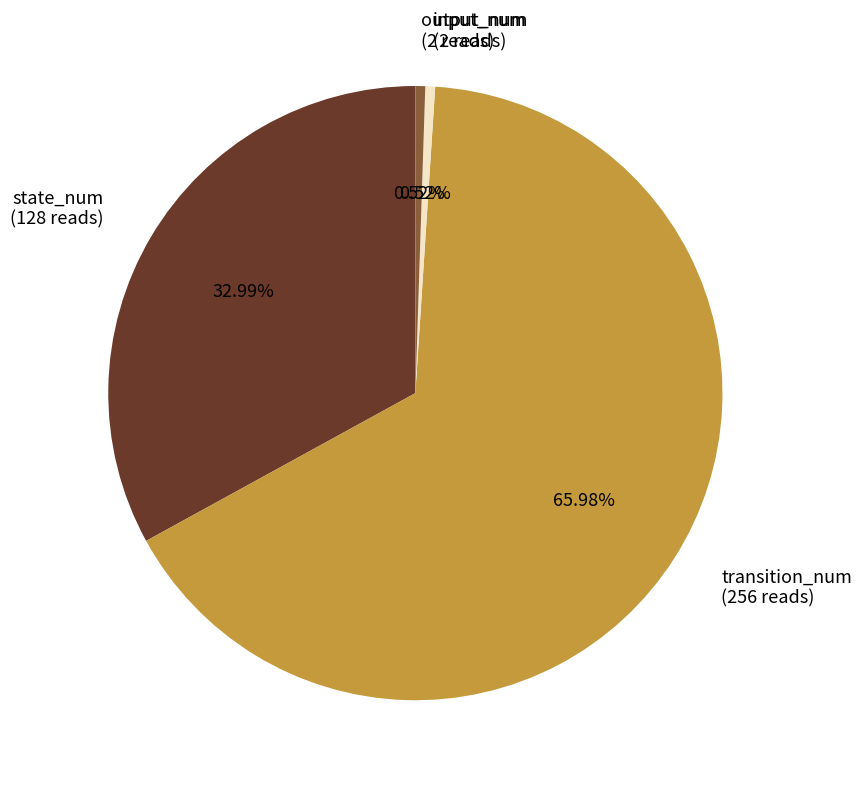

Does transition_num account for over 50% of the chart?

Yes